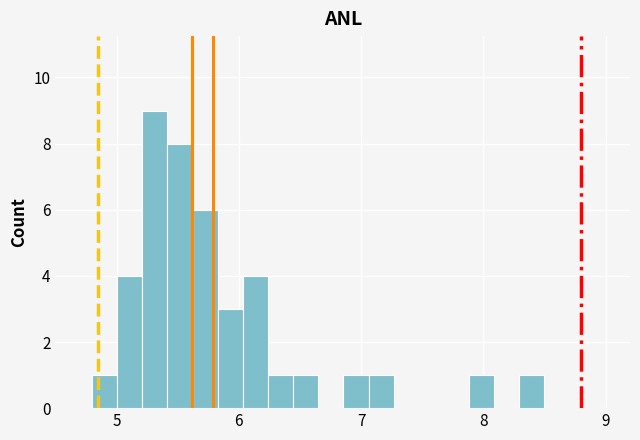

Read against the x-axis, roughly where is the centre of the tallest bar?

5.3